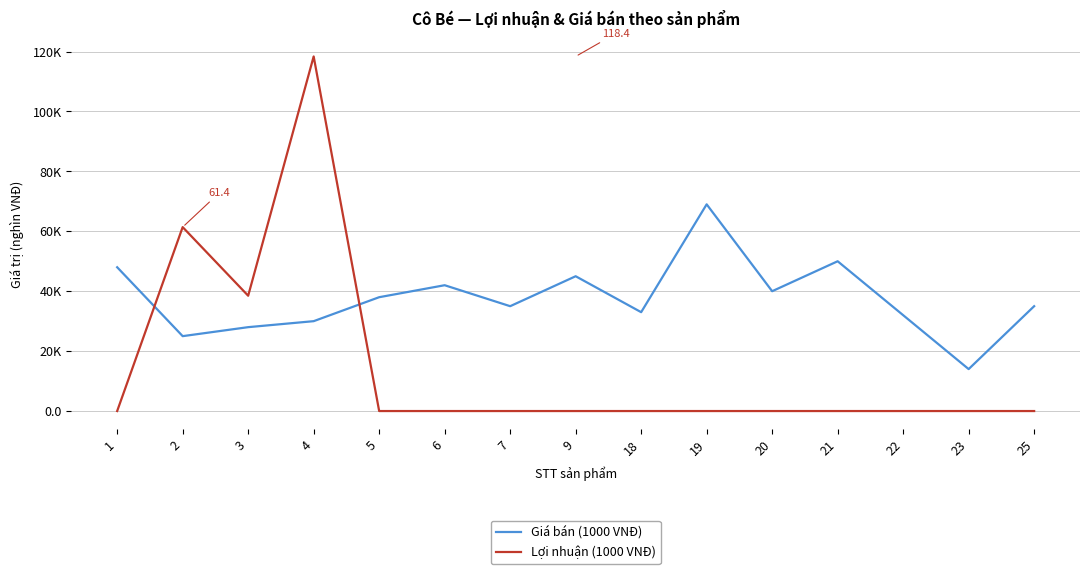

At how many categories does at least one series exceed 75?

1